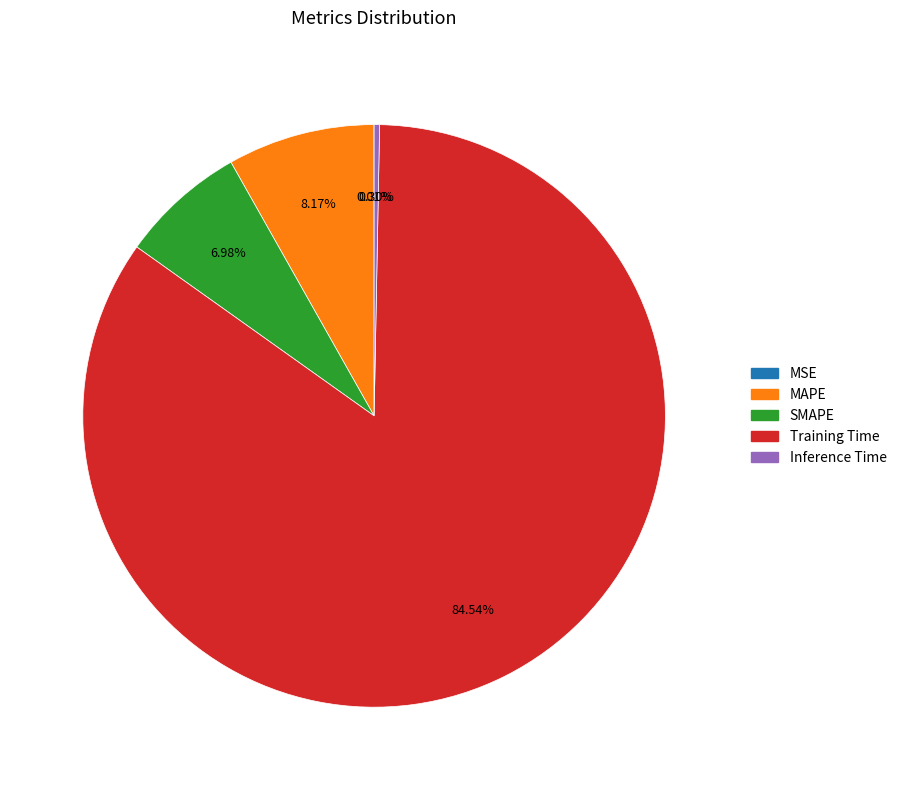

Do SMAPE and MAPE together represent more than half of the pie?

No